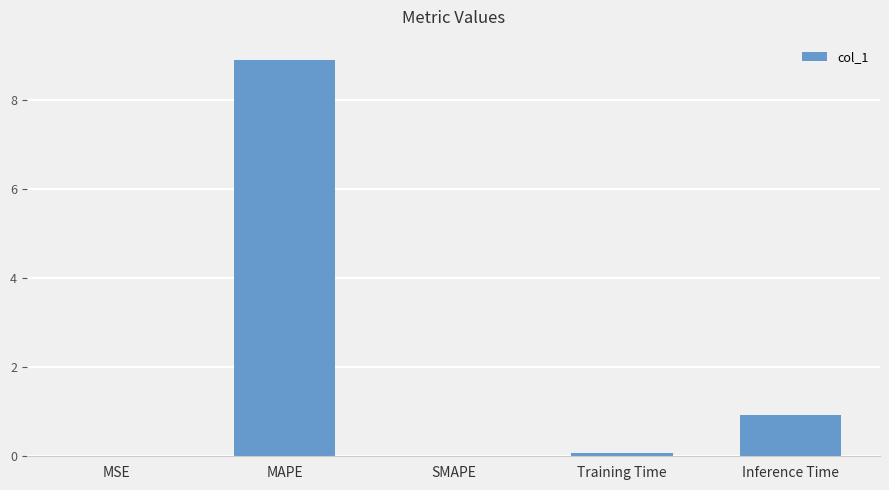

Which category has the highest value across all series?

MAPE